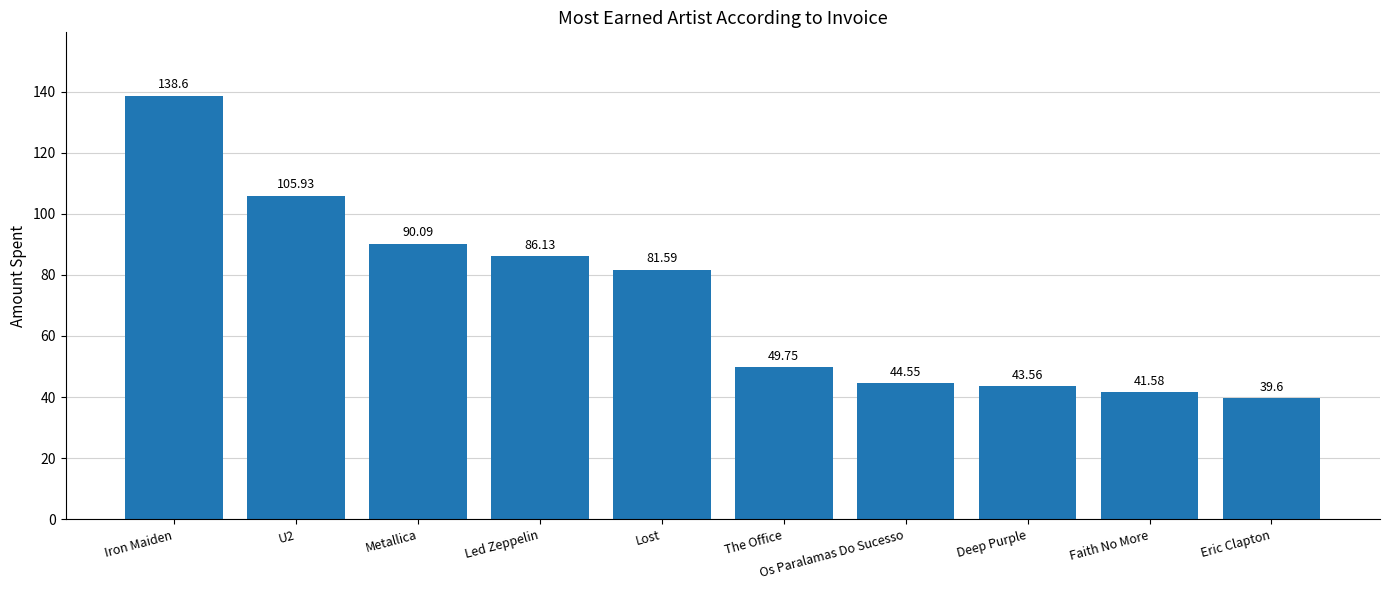

Rank the categories by value from highest to lowest.

Iron Maiden, U2, Metallica, Led Zeppelin, Lost, The Office, Os Paralamas Do Sucesso, Deep Purple, Faith No More, Eric Clapton